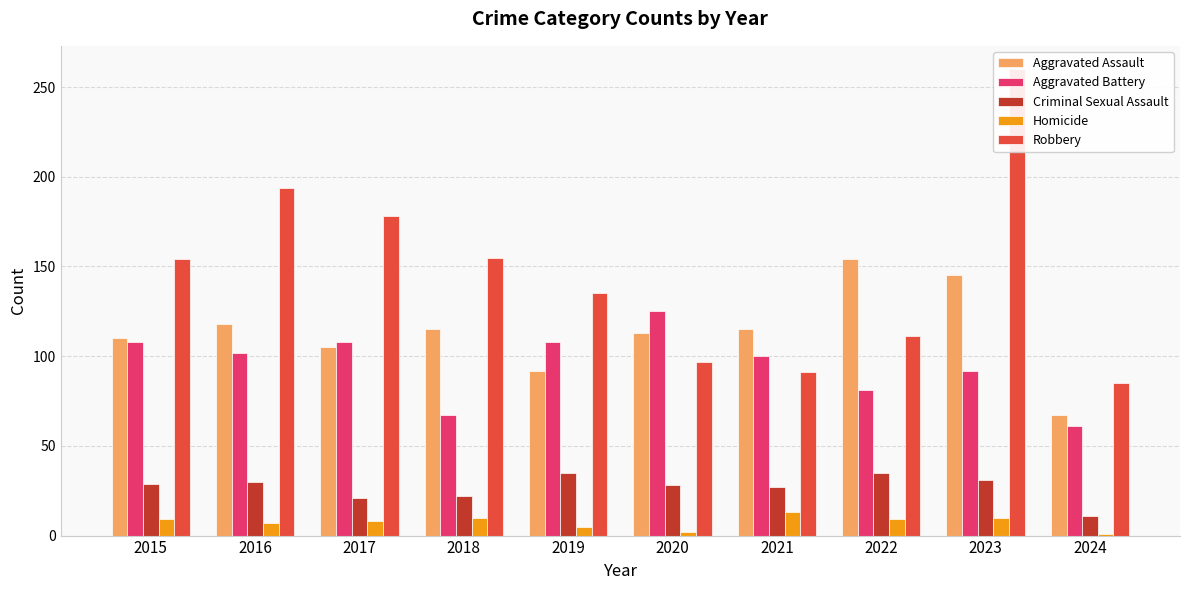

Reading right to left, what are all the values shown in this chart?

Aggravated Assault: 2024=67	2023=145	2022=154	2021=115	2020=113	2019=92	2018=115	2017=105	2016=118	2015=110
Aggravated Battery: 2024=61	2023=92	2022=81	2021=100	2020=125	2019=108	2018=67	2017=108	2016=102	2015=108
Criminal Sexual Assault: 2024=11	2023=31	2022=35	2021=27	2020=28	2019=35	2018=22	2017=21	2016=30	2015=29
Homicide: 2024=1	2023=10	2022=9	2021=13	2020=2	2019=5	2018=10	2017=8	2016=7	2015=9
Robbery: 2024=85	2023=260	2022=111	2021=91	2020=97	2019=135	2018=155	2017=178	2016=194	2015=154